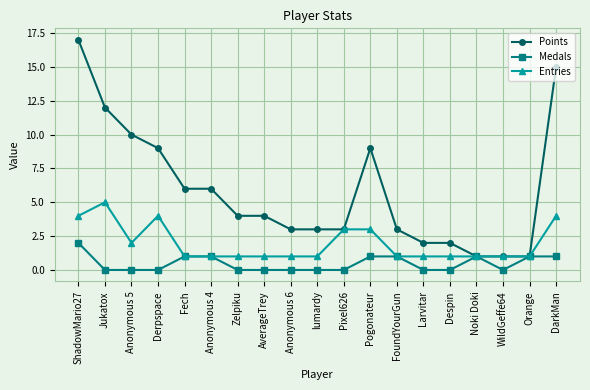

List the series in order of their overall mean, lowest first.

Medals, Entries, Points